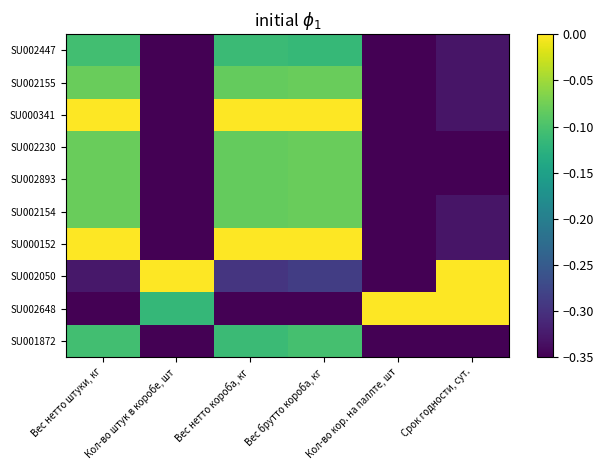

Which category has the lowest value across all series?

Кол-во кор. на паллте, шт